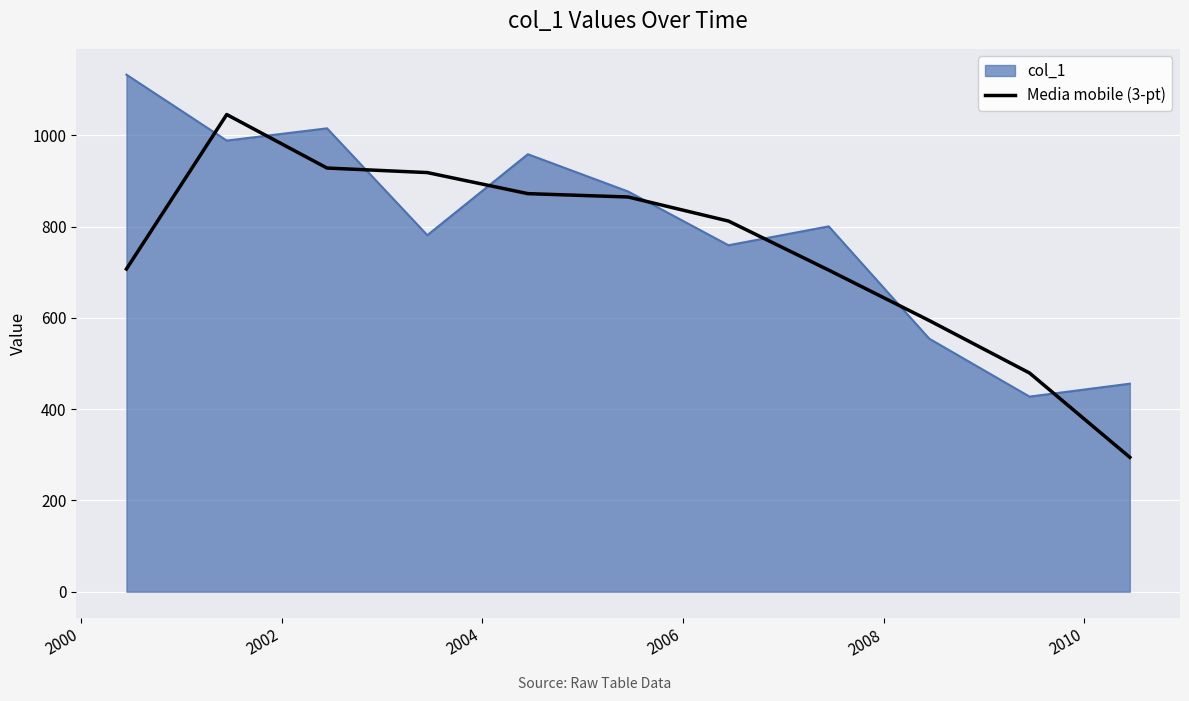

What is the greatest value displayed?

1133.2